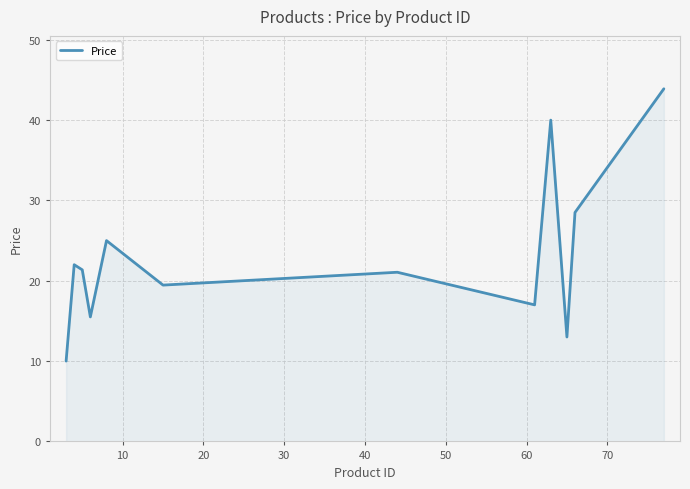

What is the difference between the maximum and minimum values?

33.9